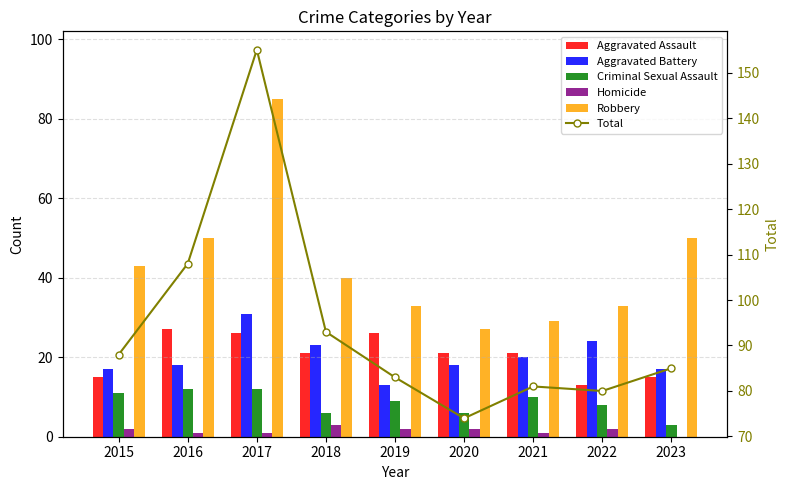

What is the lowest value of the Criminal Sexual Assault series?

3